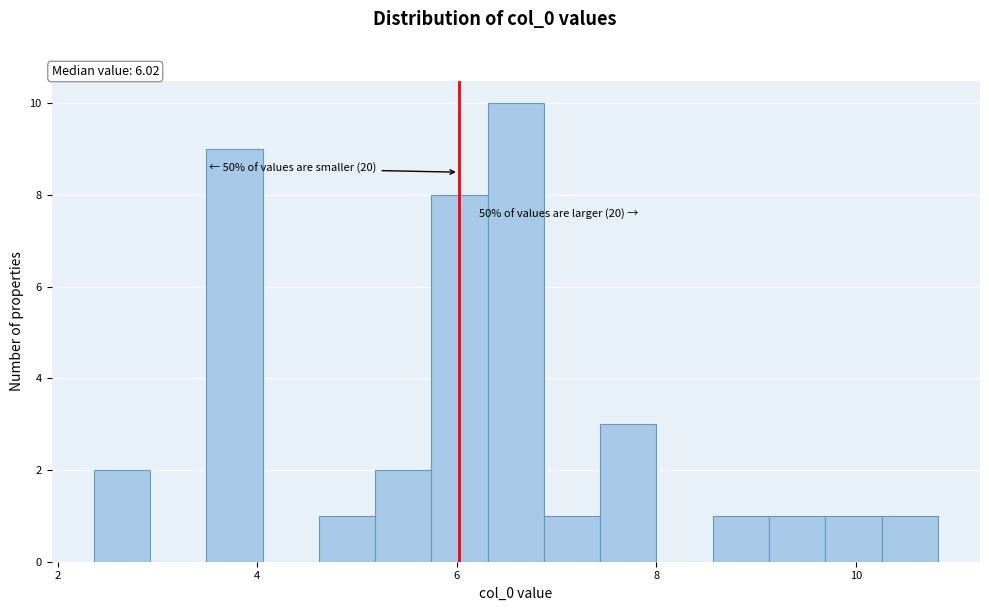

Around what value on the x-axis is the tallest bar? Give the approximate position of its centre, as read against the axis.

6.6